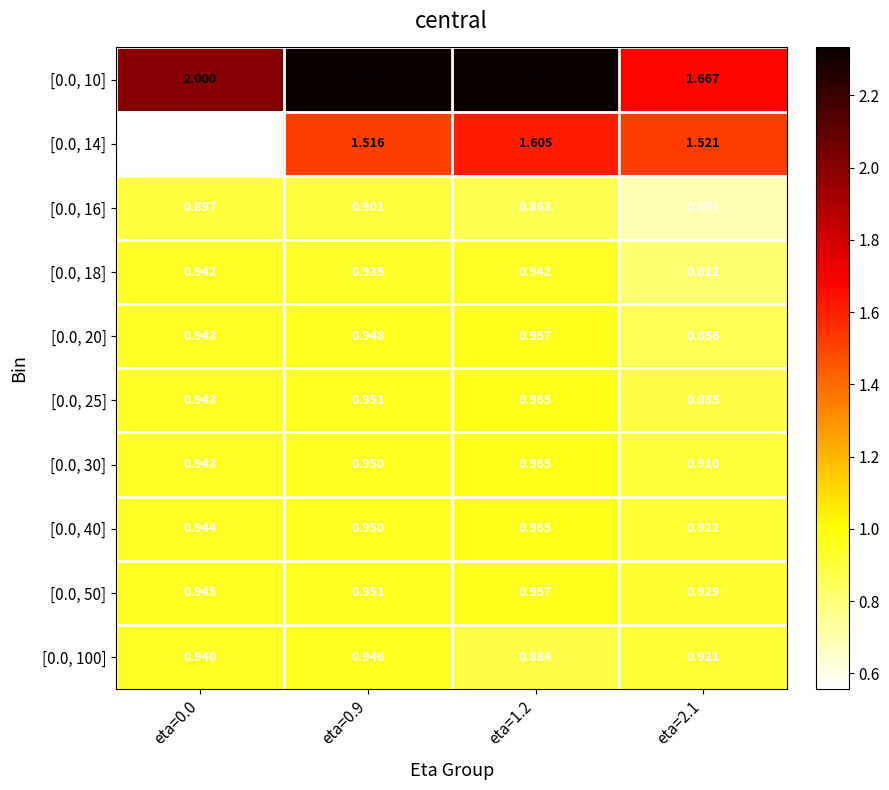

Is the value of [0.0, 50] at eta=0.0 greater than the value of [0.0, 20] at eta=0.0?

Yes